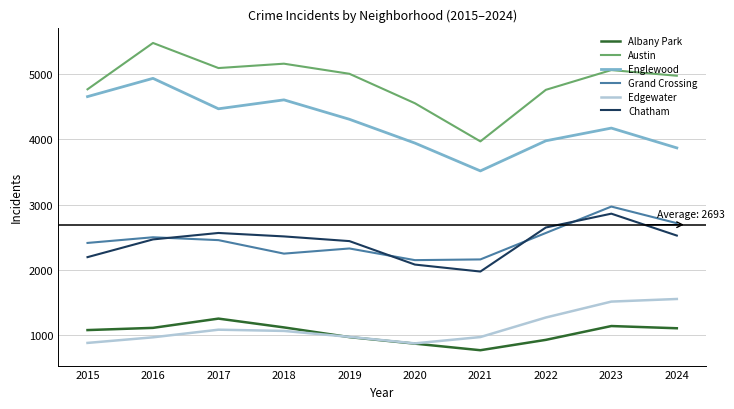

At which category is the sum across all series the highest?

2023